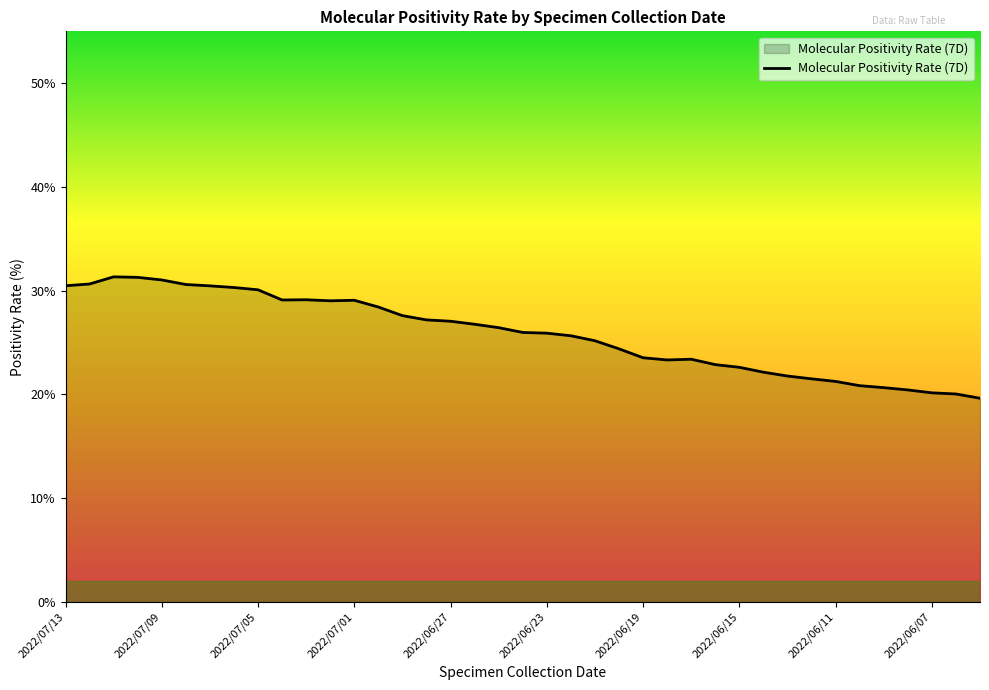

What is the difference between the maximum and minimum values?

11.7